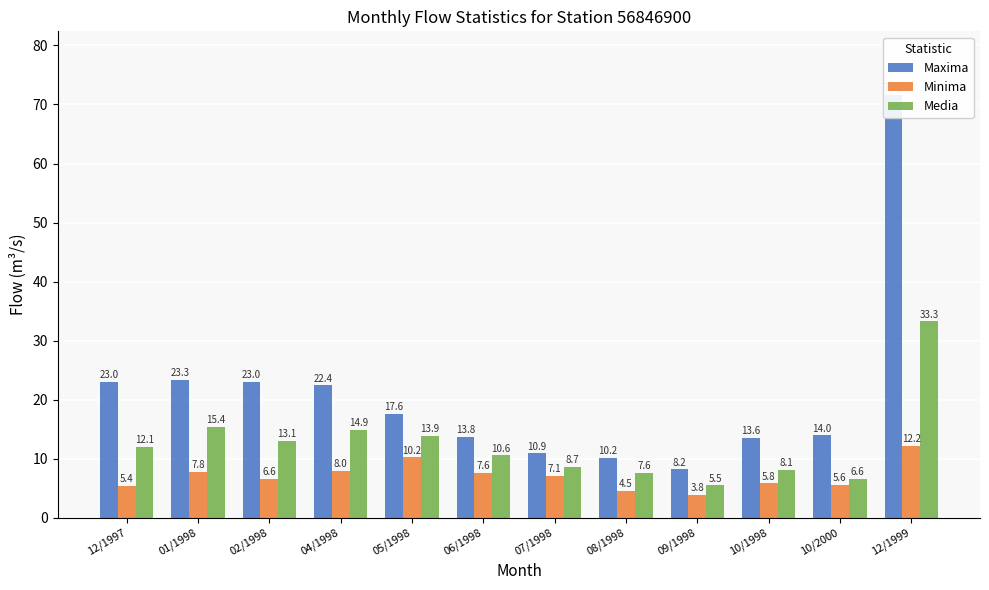

What is the label of the 1st bar from the right?

12/1999